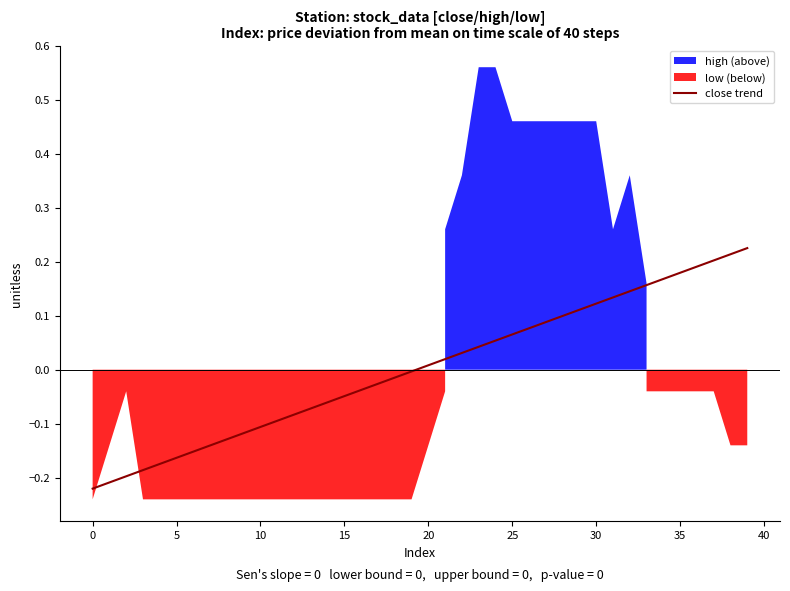

Between 25 and 20, which is larger?

25